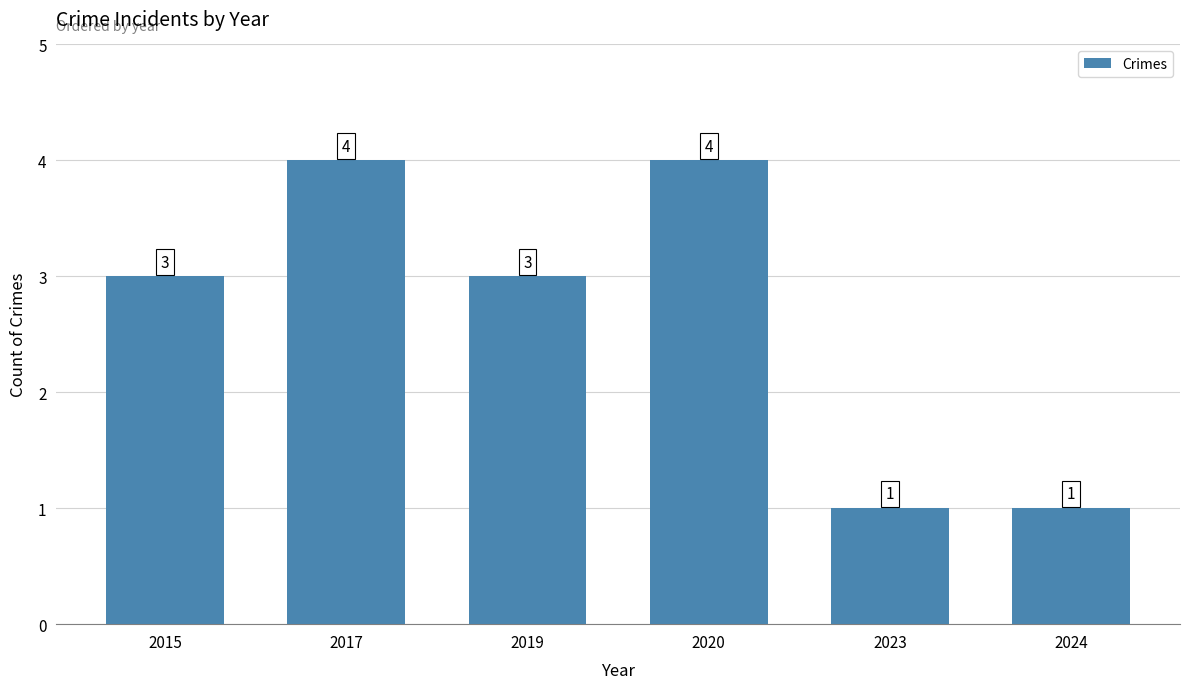

Does the chart contain stacked bars?

No